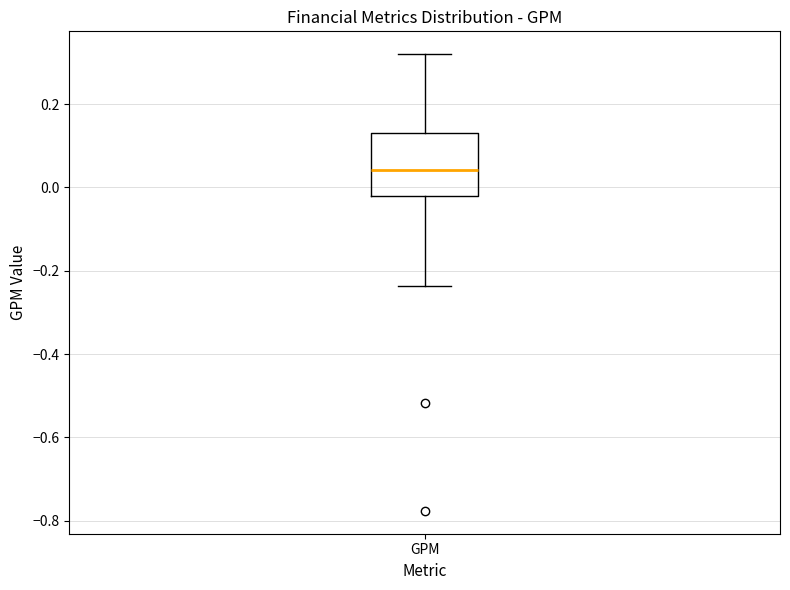

Read this box plot against the y-axis: the position of the median line, the range covered by the box, and the ends of both whiskers. The values are not printed on the chart, so give them approximately, as read against the axis.

median 0.04, box -0.02 to 0.12, whiskers -0.24 to 0.32